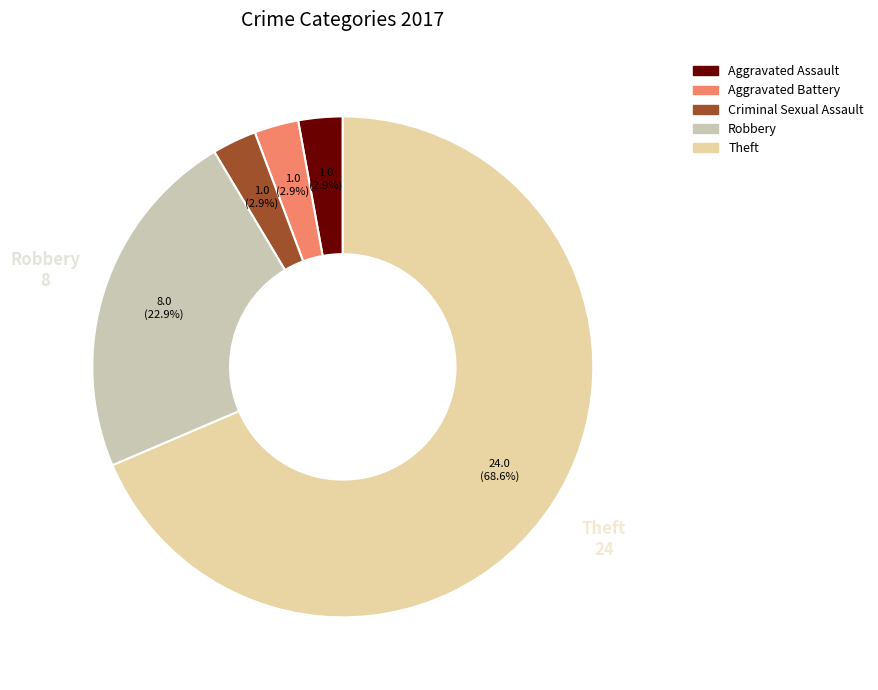

How many slices are in this pie chart?

5